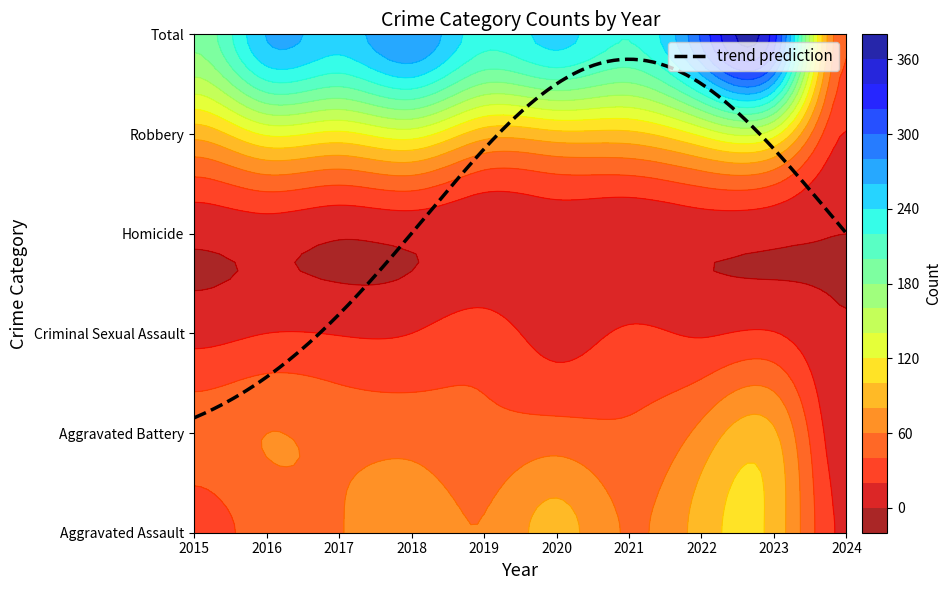

What is the difference between the second highest and second lowest values in the Robbery series?

41